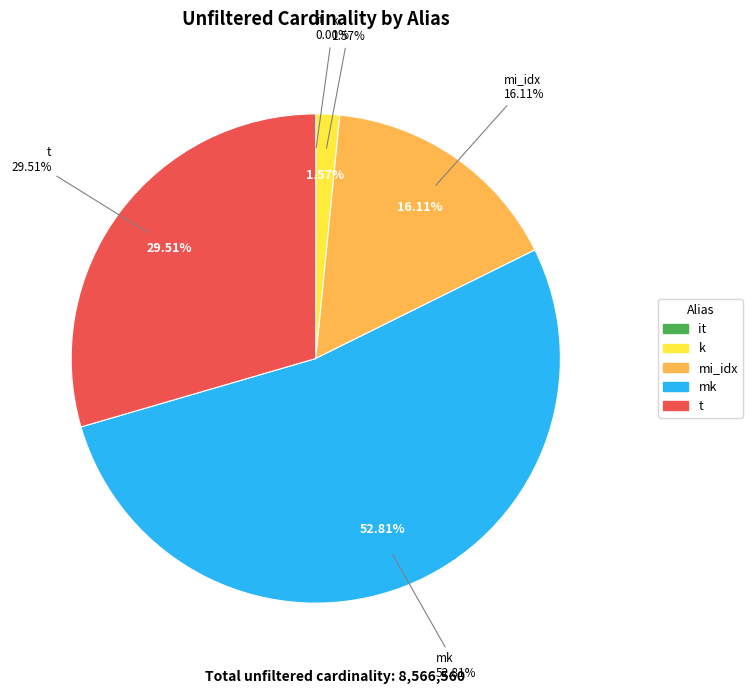

To the nearest percent, what is the average slice percentage?

20%